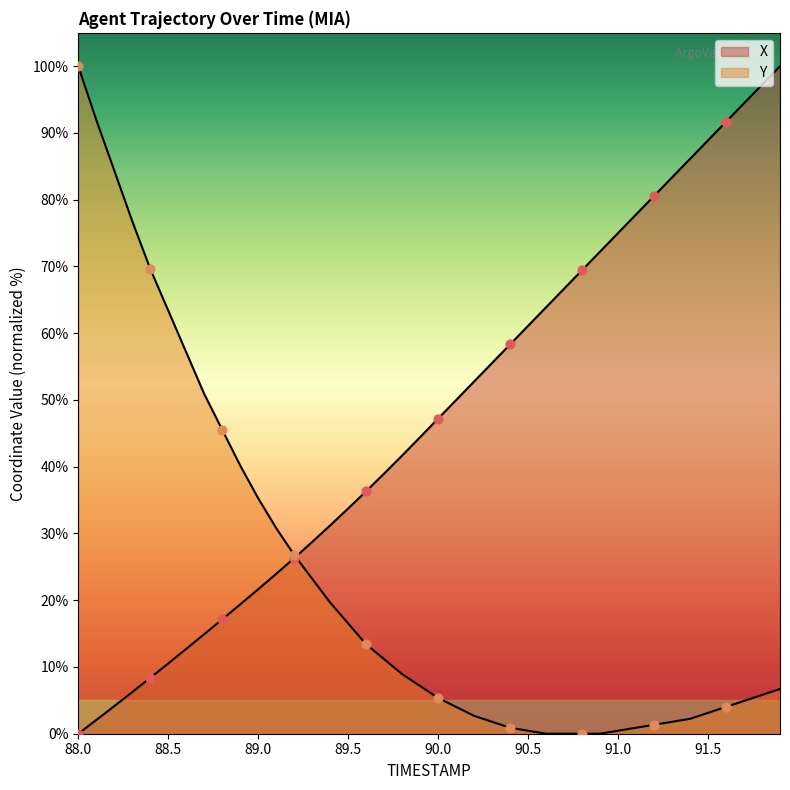

Which series has the largest Y range (max minus min)?

X